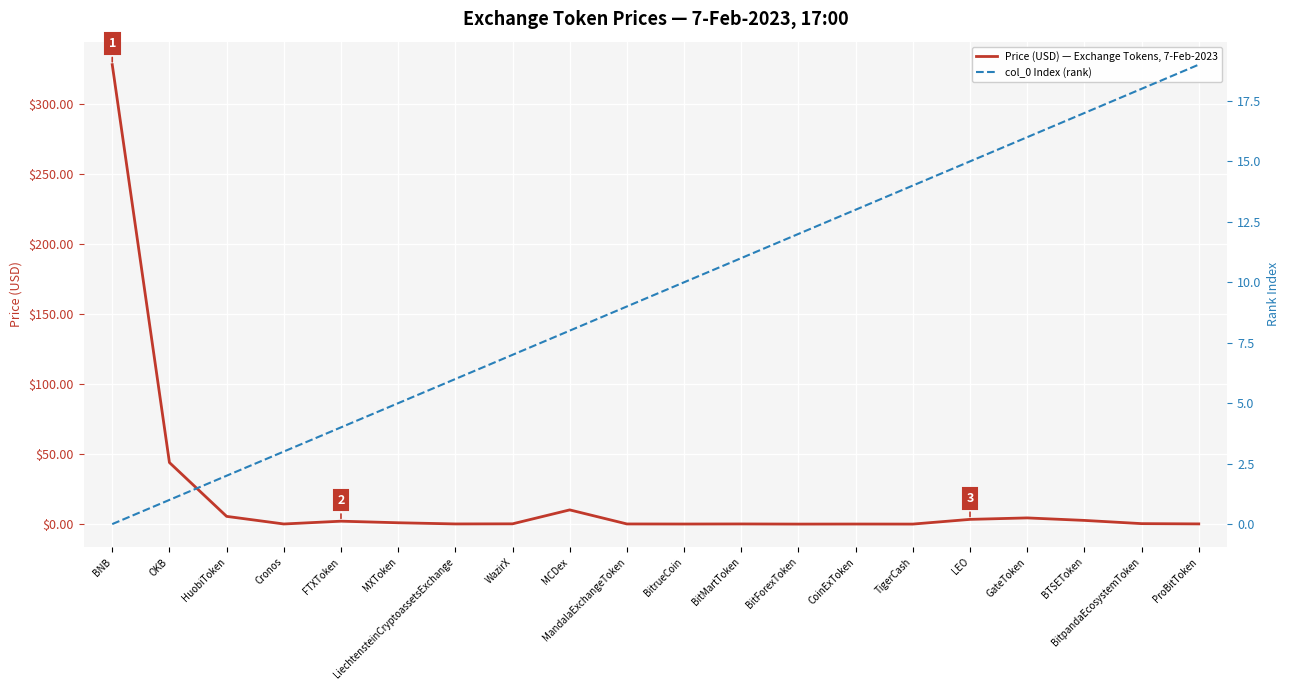

Which category has the highest value across all series?

BNB